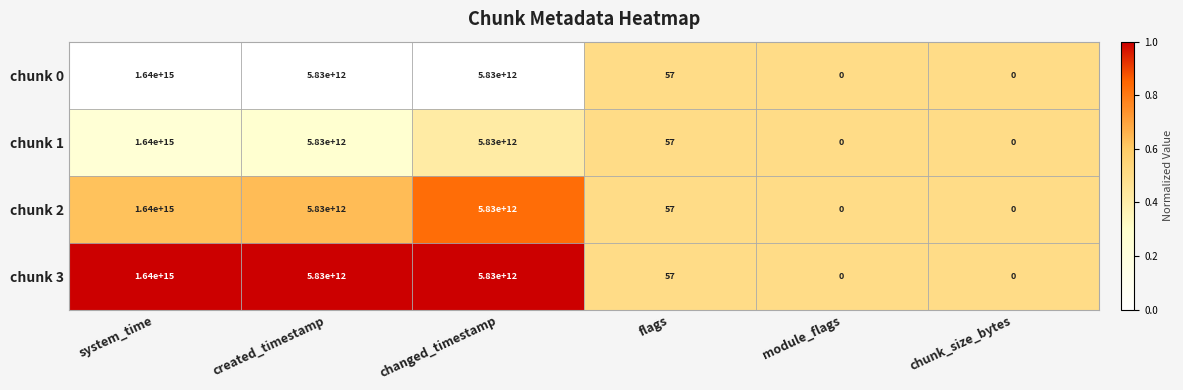

Where does the chunk 1 series first go above 5830000000000?

system_time